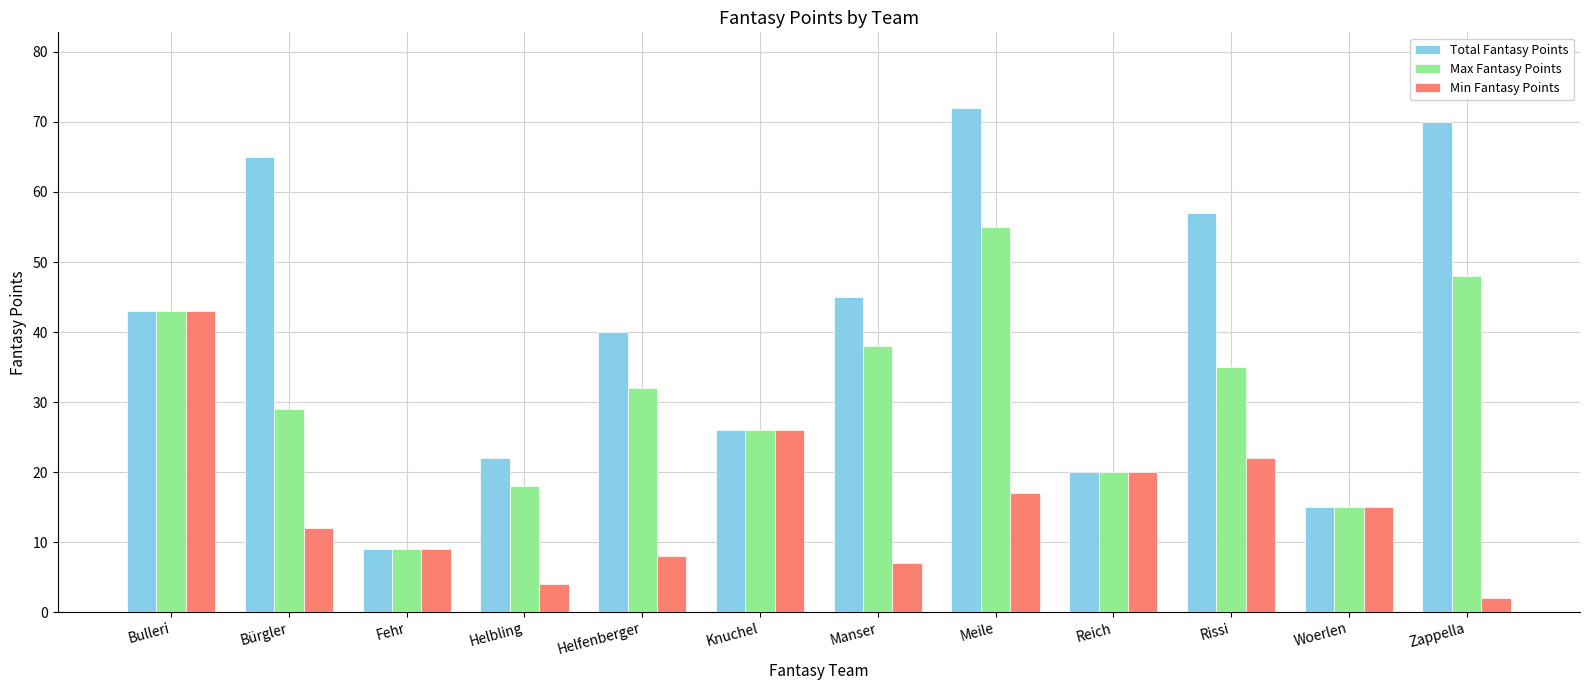

Read the Total Fantasy Points value at Rissi, to the nearest 10.

60